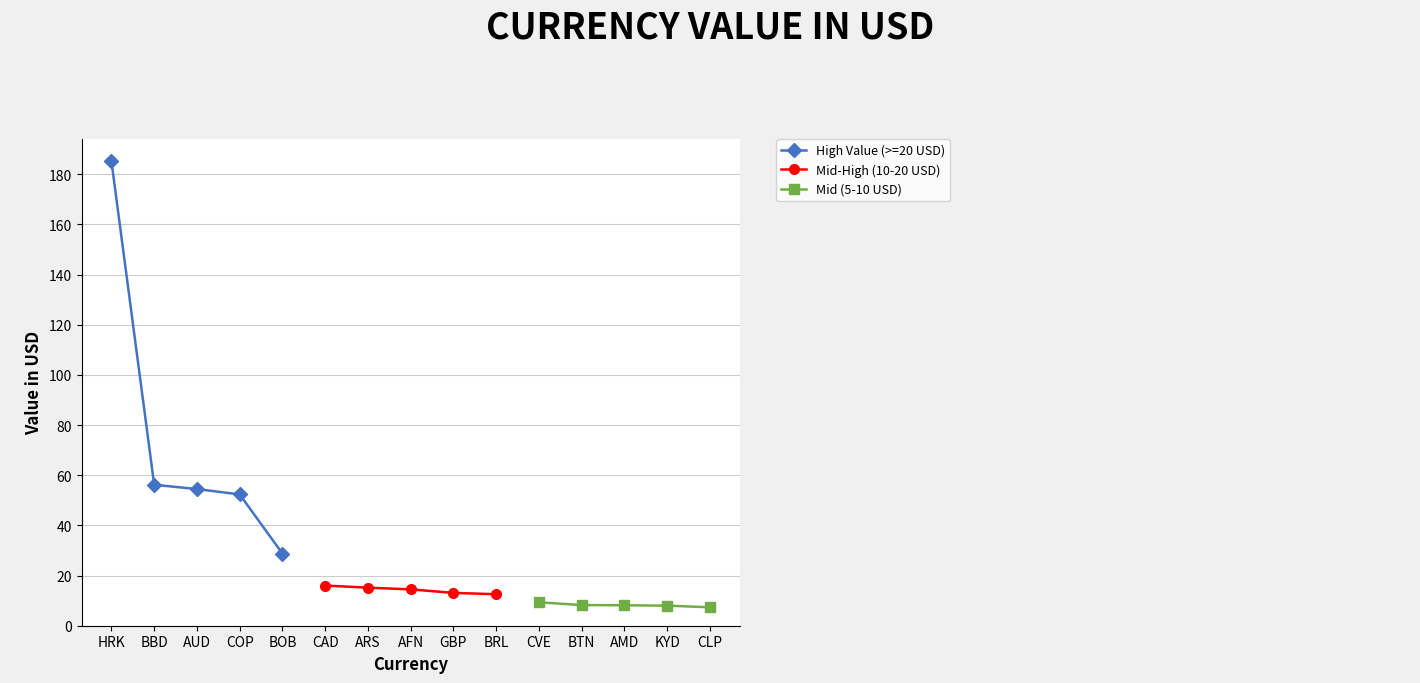

True or false: High Value (>=20 USD) has more than 2 interior local peaks.

False